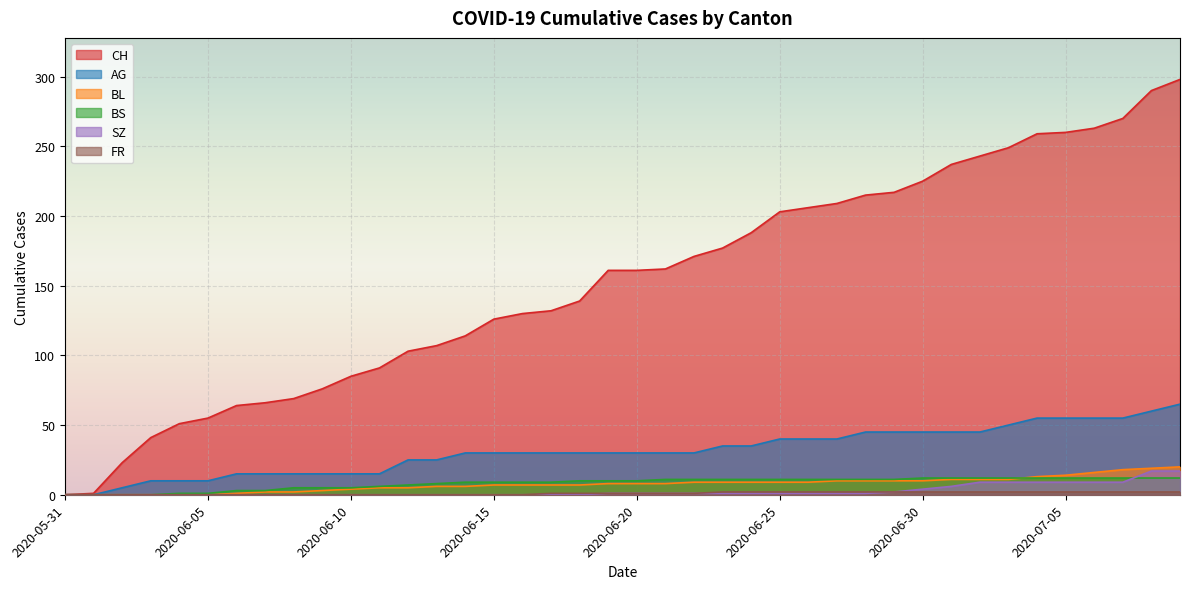

At which category is the sum across all series the highest?

2020-07-09